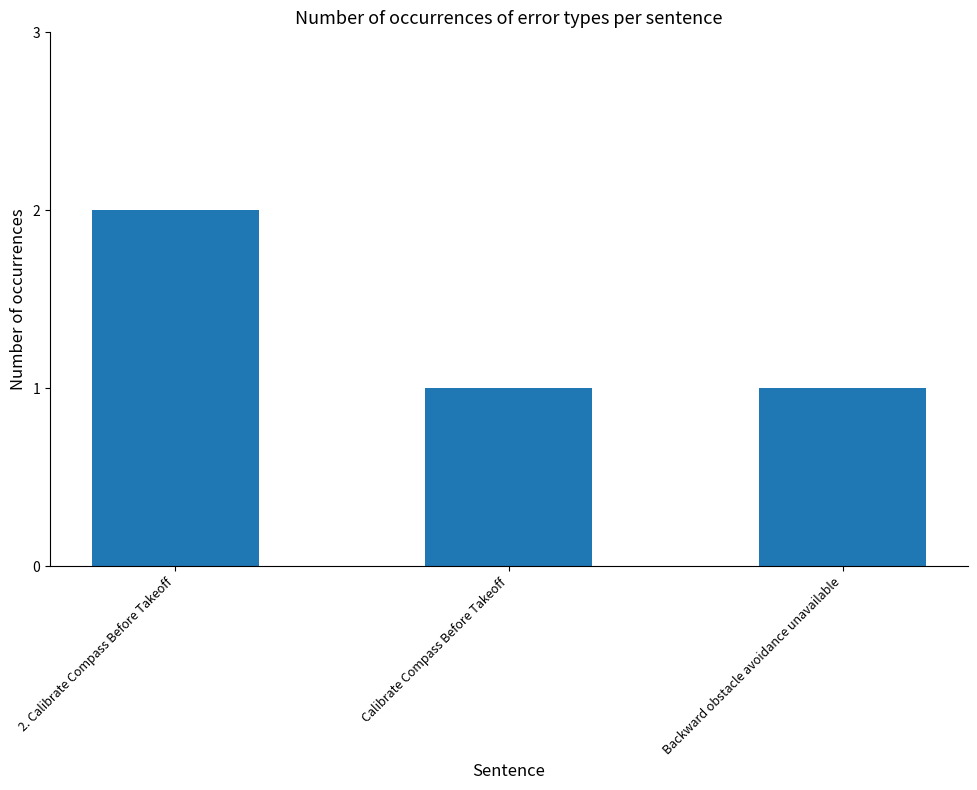

What is the sum of all values?

4